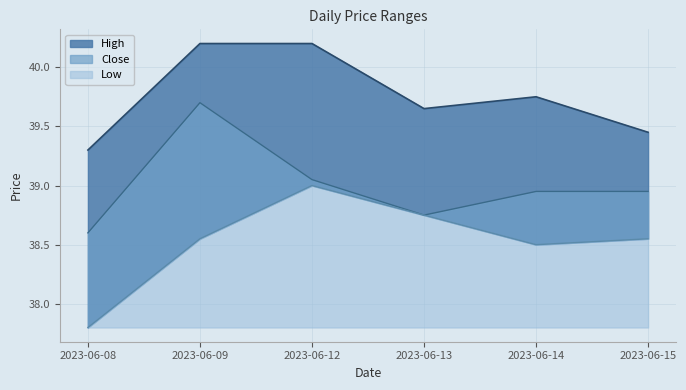

Rank the categories by Low value from lowest to highest.

2023-06-08, 2023-06-14, 2023-06-09, 2023-06-15, 2023-06-13, 2023-06-12